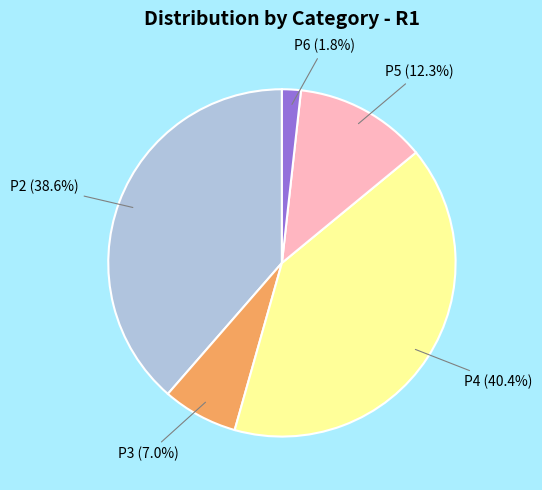

Is the sum of P4 and P3 greater than half?

No